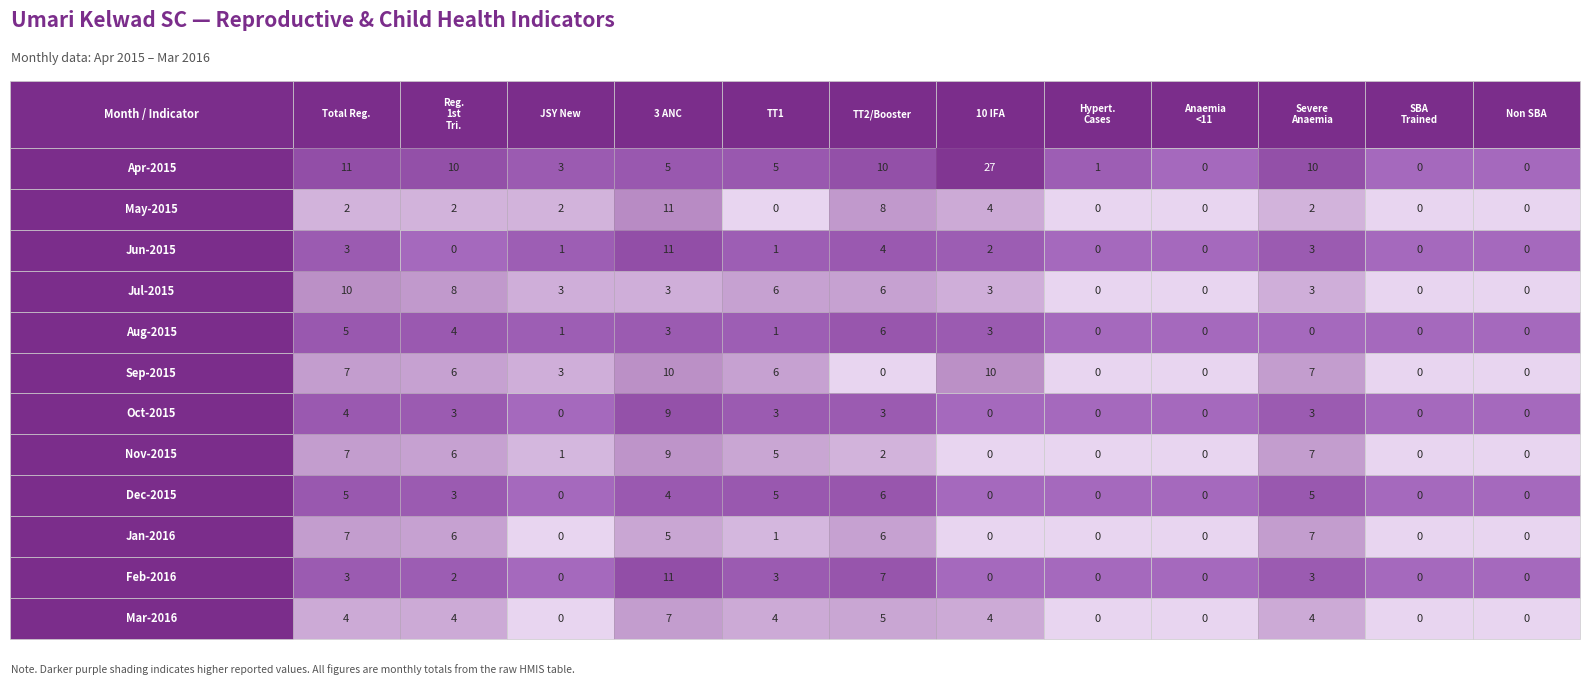

Reading left to right, transcribe all the data shown in this chart.

Apr-2015: 11	10	3	5	5	10	27	1	0	10	0	0
May-2015: 2	2	2	11	0	8	4	0	0	2	0	0
Jun-2015: 3	0	1	11	1	4	2	0	0	3	0	0
Jul-2015: 10	8	3	3	6	6	3	0	0	3	0	0
Aug-2015: 5	4	1	3	1	6	3	0	0	0	0	0
Sep-2015: 7	6	3	10	6	0	10	0	0	7	0	0
Oct-2015: 4	3	0	9	3	3	0	0	0	3	0	0
Nov-2015: 7	6	1	9	5	2	0	0	0	7	0	0
Dec-2015: 5	3	0	4	5	6	0	0	0	5	0	0
Jan-2016: 7	6	0	5	1	6	0	0	0	7	0	0
Feb-2016: 3	2	0	11	3	7	0	0	0	3	0	0
Mar-2016: 4	4	0	7	4	5	4	0	0	4	0	0